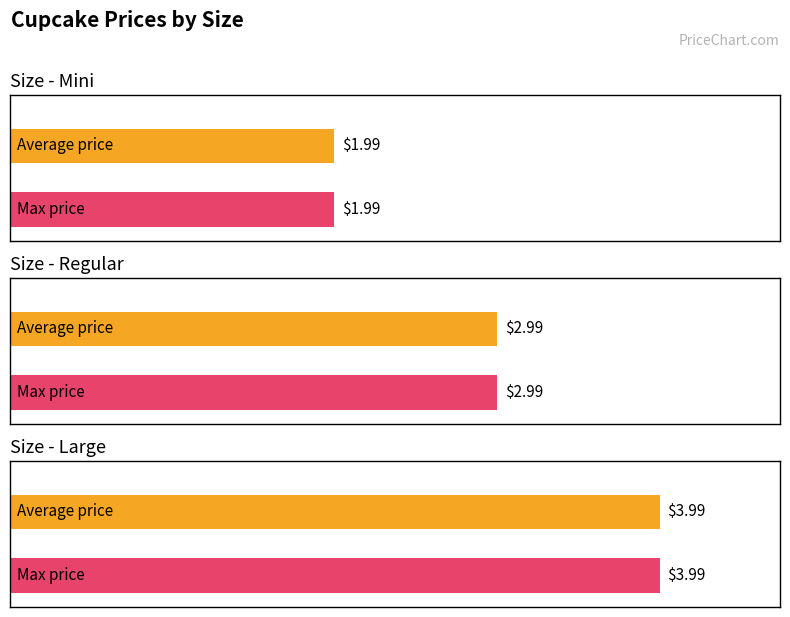

Which series has the largest total across all categories?

Average price